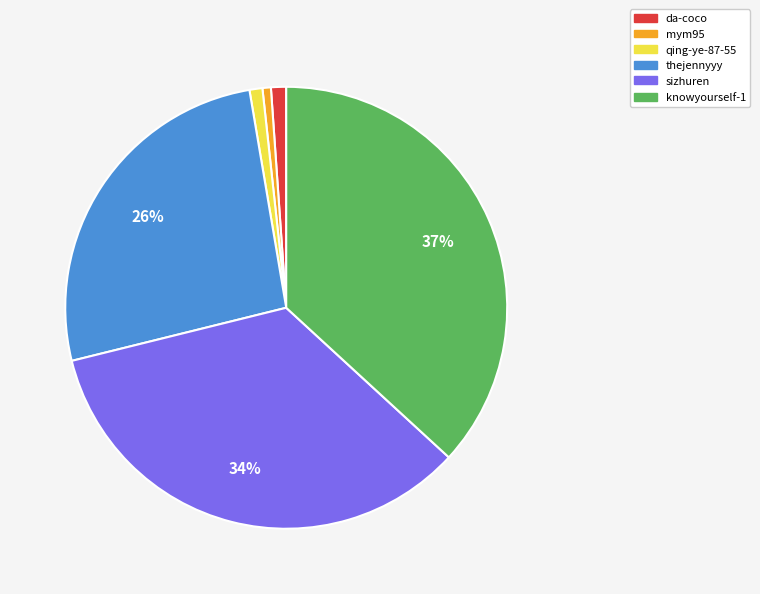

To the nearest percent, what portion does thejennyyy represent?

26%